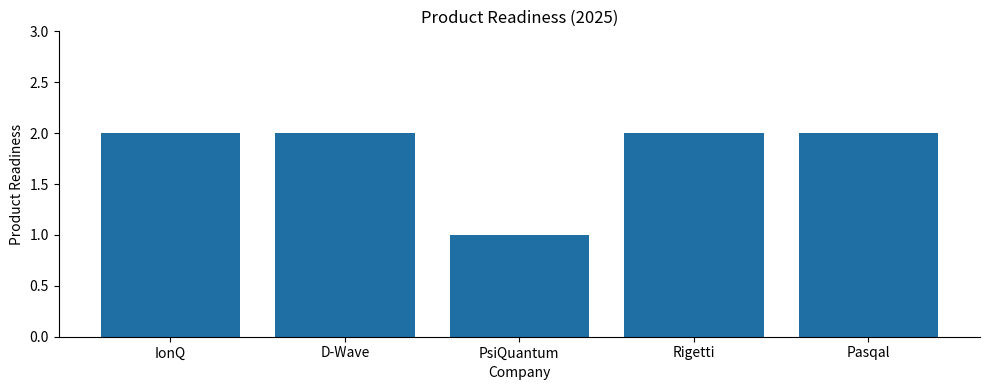

What is the minimum value shown in the chart?

1